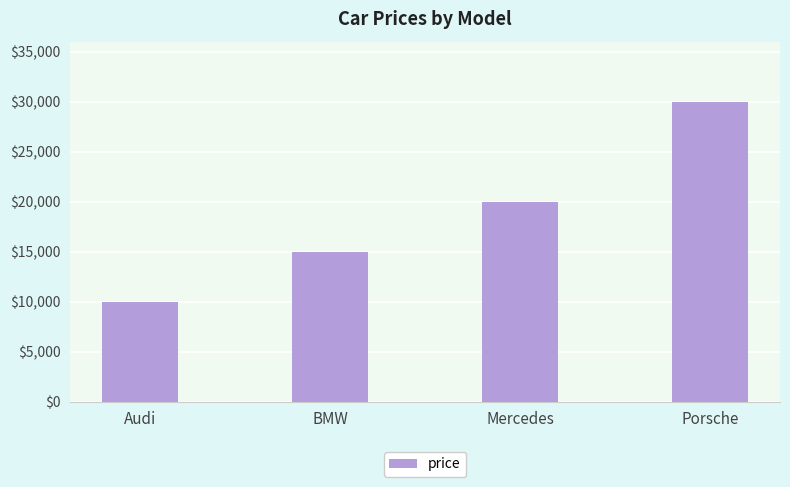

At which category does the chart reach its peak across all series?

Porsche